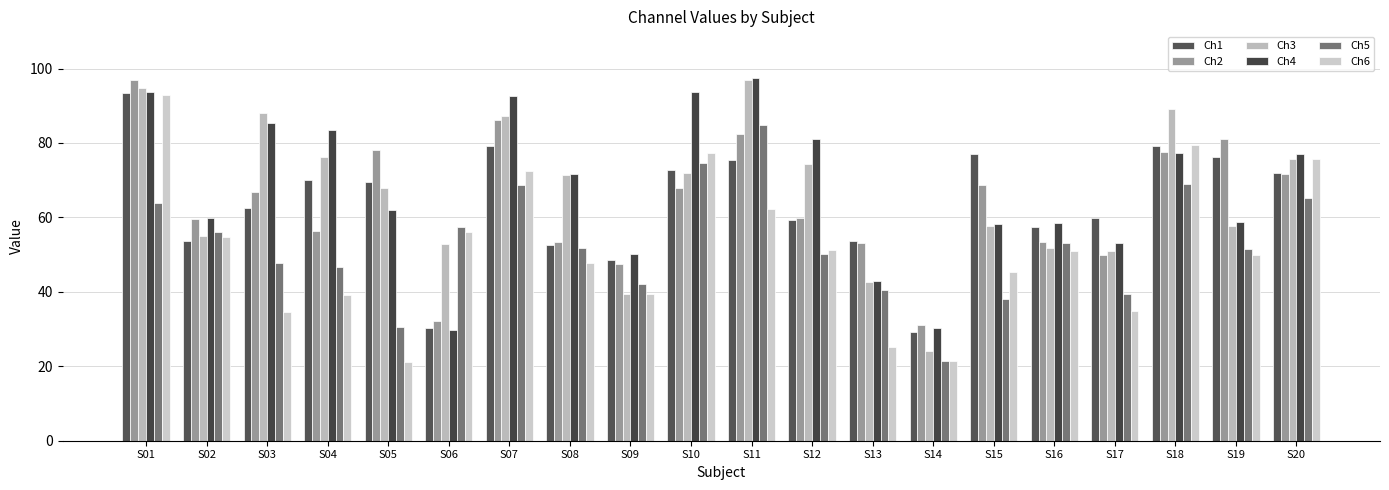

Are the bars grouped side by side (vs. stacked)?

Yes